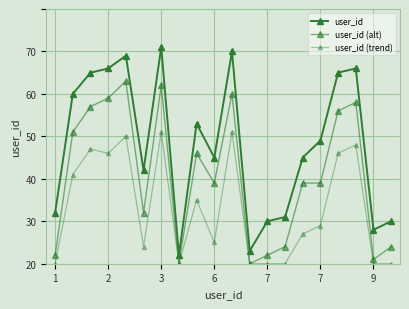

True or false: user_id (alt) and user_id (trend) intersect in this chart.

False